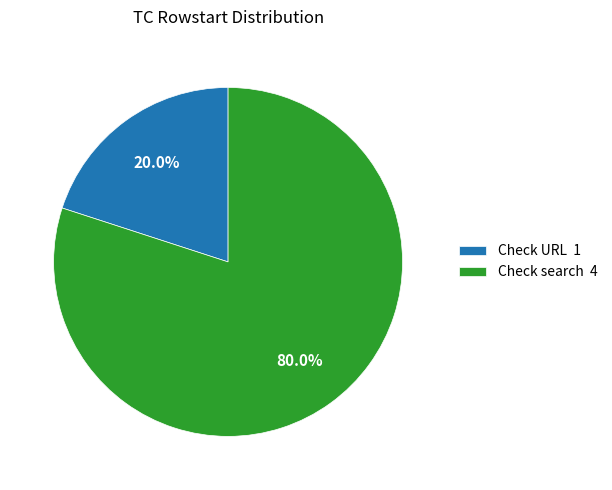

Rank the categories by value from lowest to highest.

Check URL, Check search